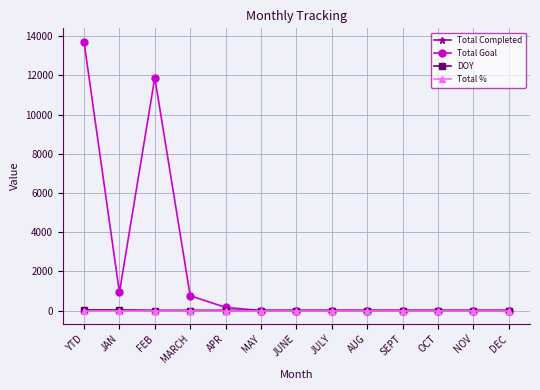

How many values in the Total Completed series exceed 0?

2